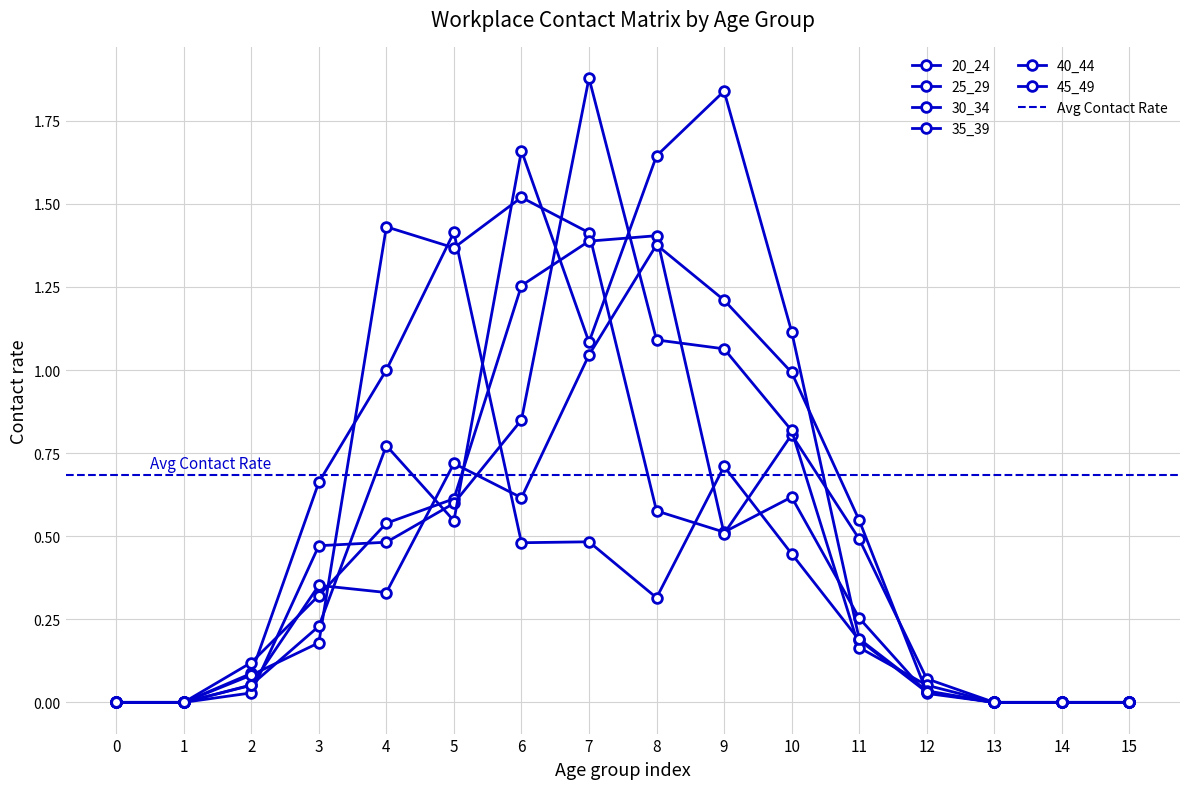

What is the sum of all 20_24 values?

5.8